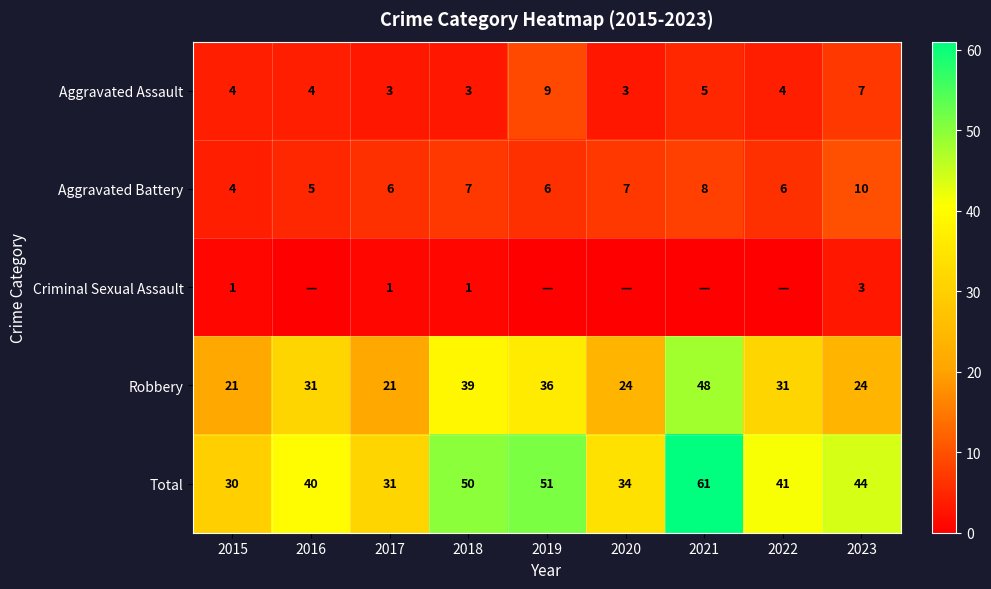

Read the Aggravated Battery value at 2016.

5